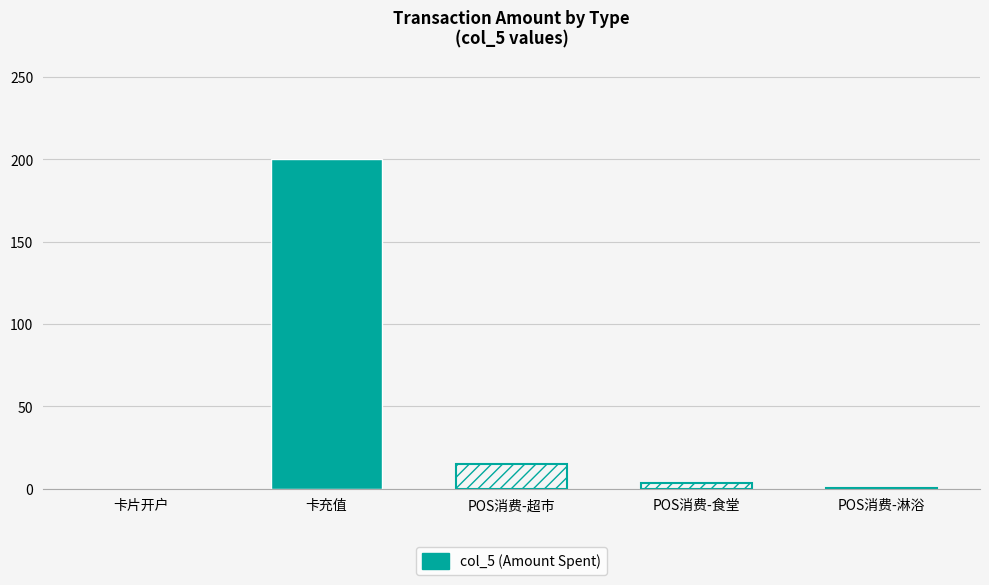

The value at POS消费-超市 is 3.6. True or false?

False